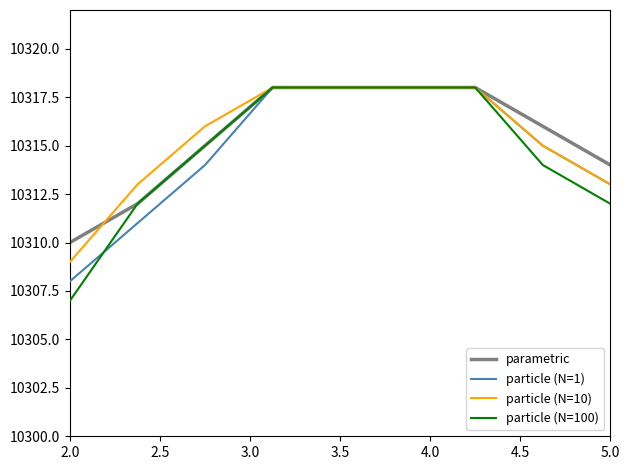

Which series has the largest range (max minus min)?

particle (N=100)